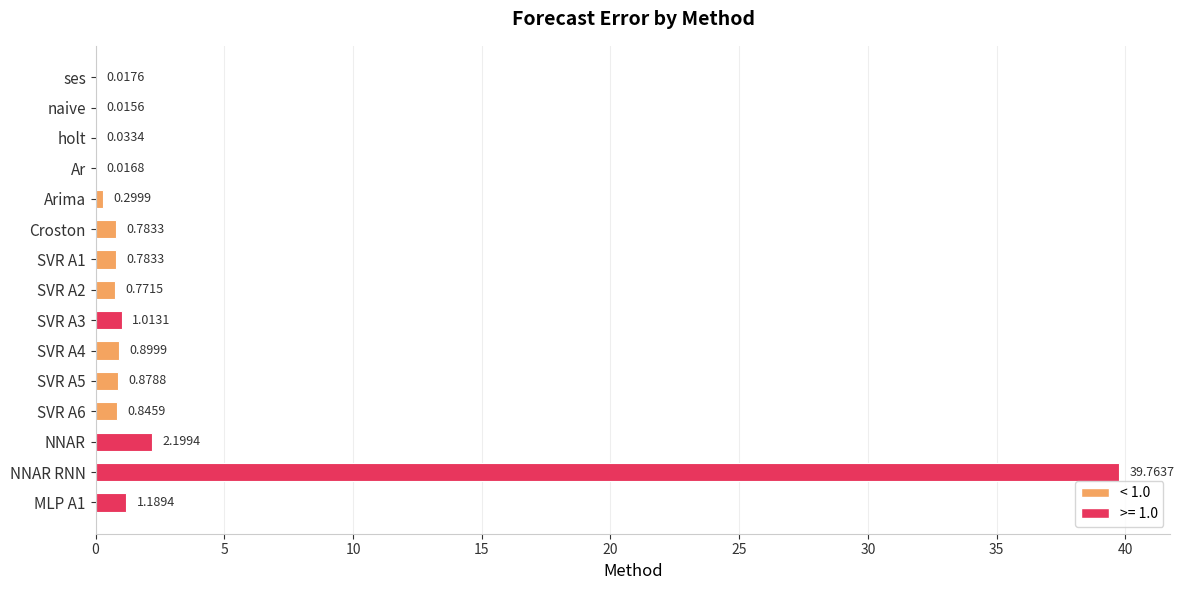

At which category does the chart reach its peak across all series?

NNAR RNN